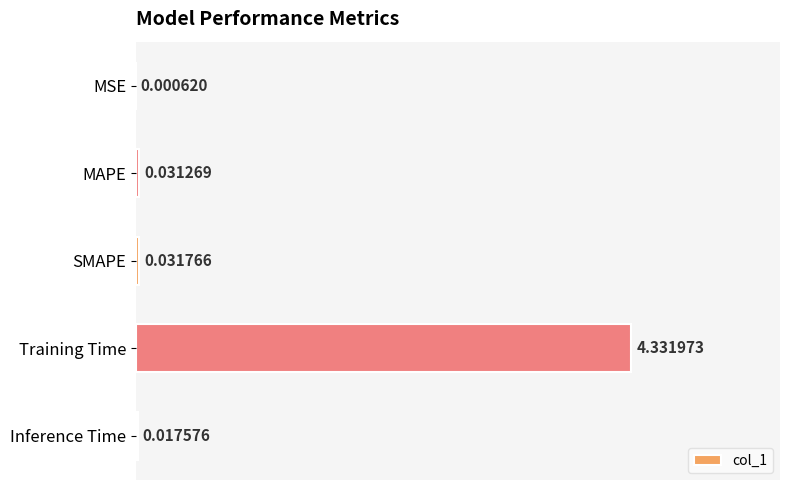

Which has a higher value, MAPE or SMAPE?

SMAPE